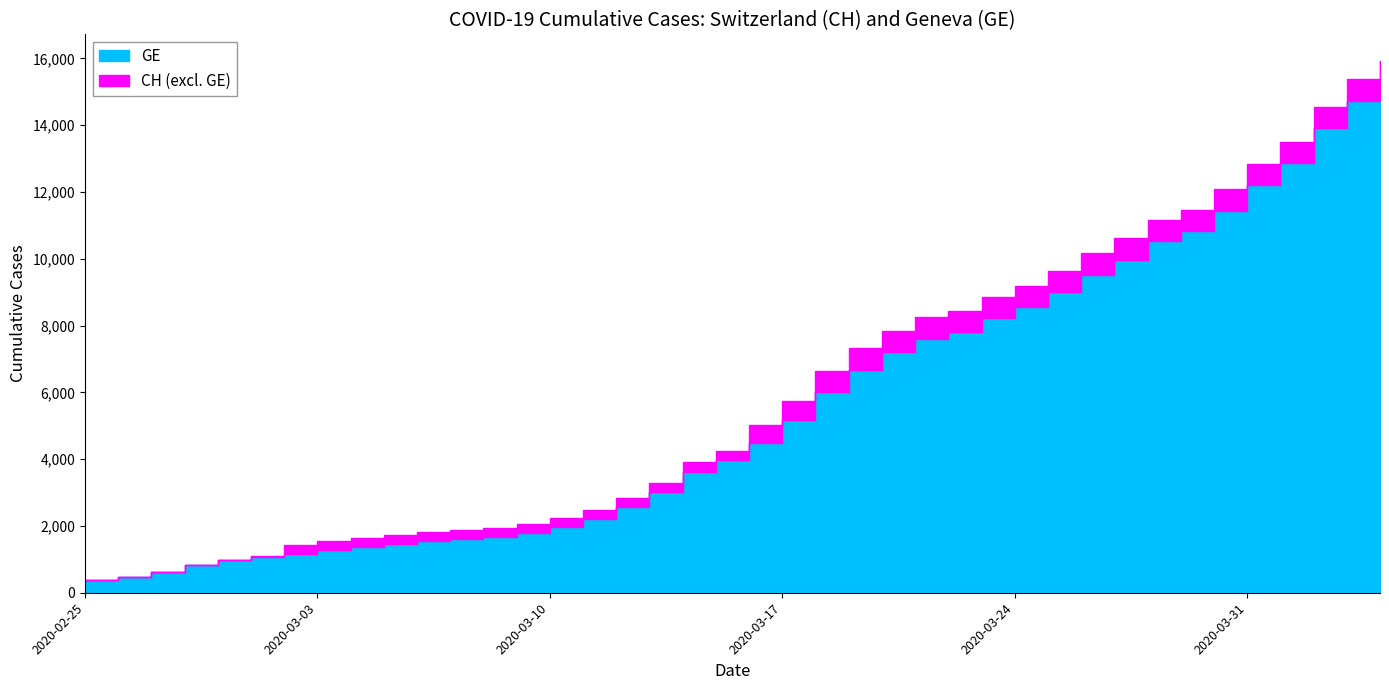

True or false: CH and GE intersect in this chart.

False